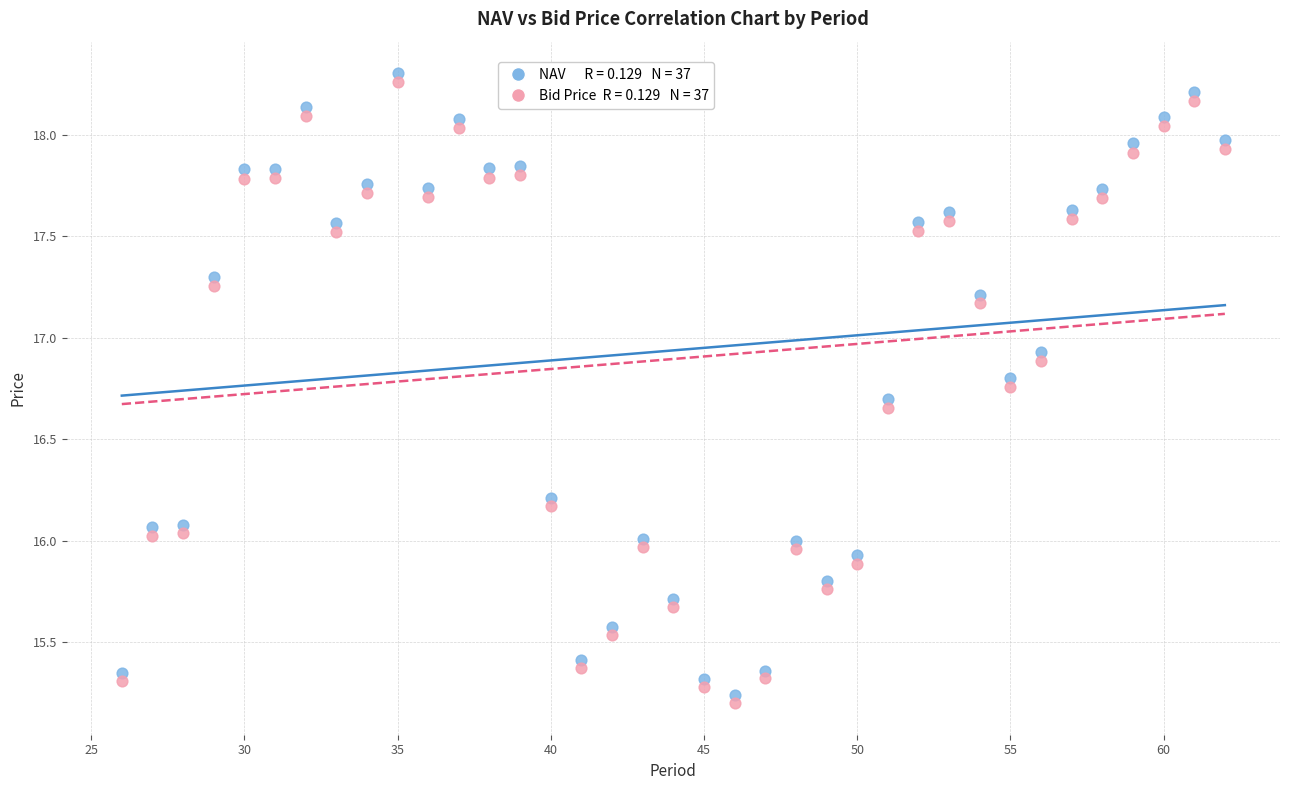

Across all data points, what is the range of X values (max minus min)?

36.0